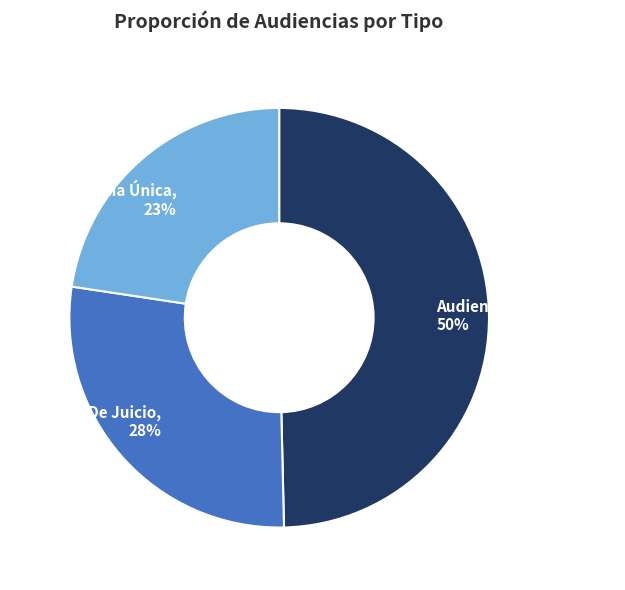

Is there a majority slice in this chart?

No